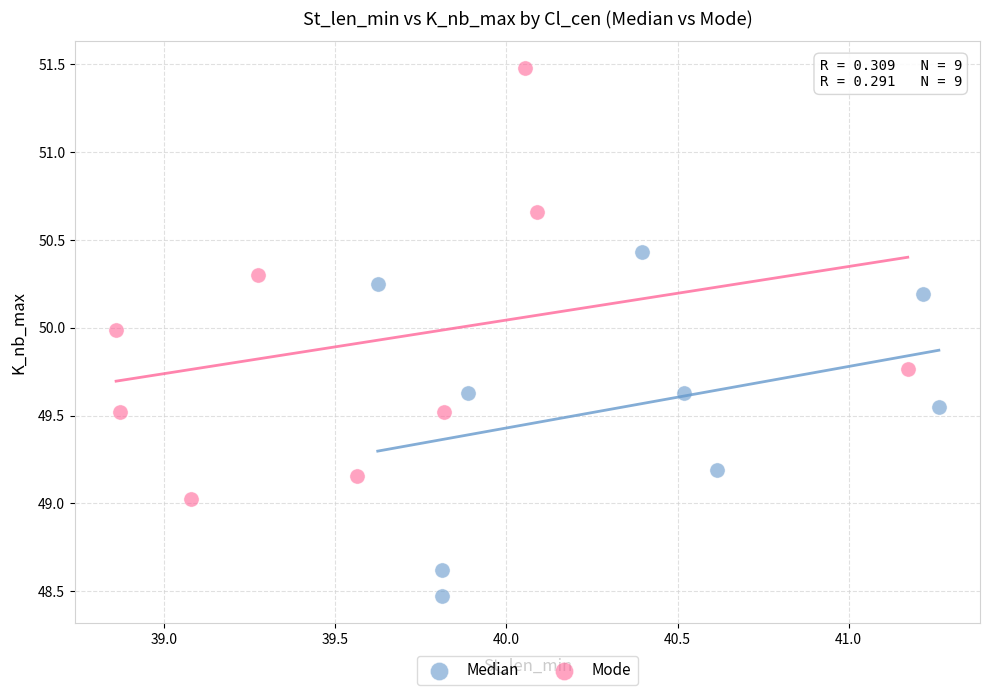

Which series has the largest Y range (max minus min)?

Mode